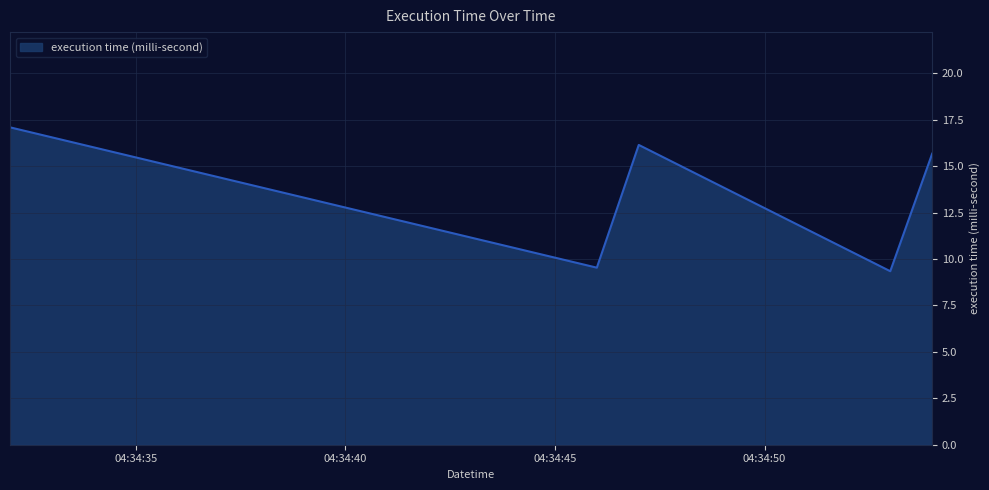

What is the average value?

13.6